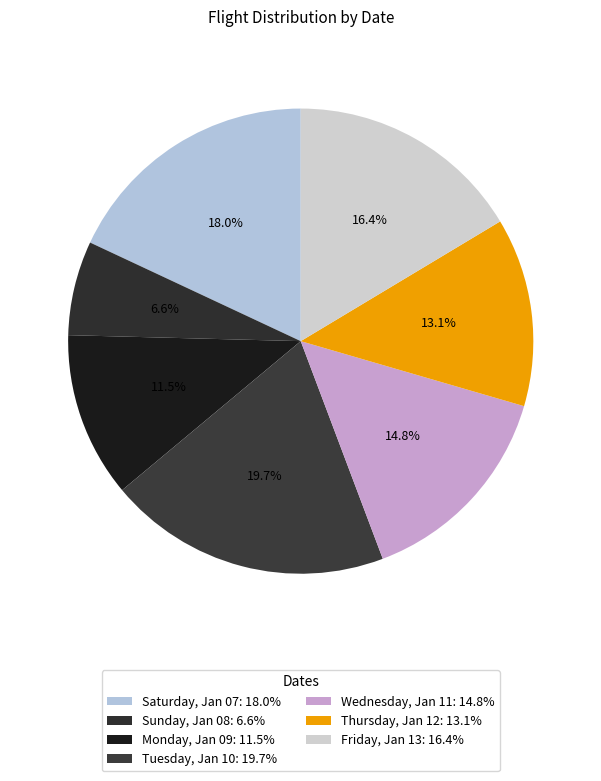

What percentage is the Sunday, Jan 08 slice, to the nearest percent?

7%